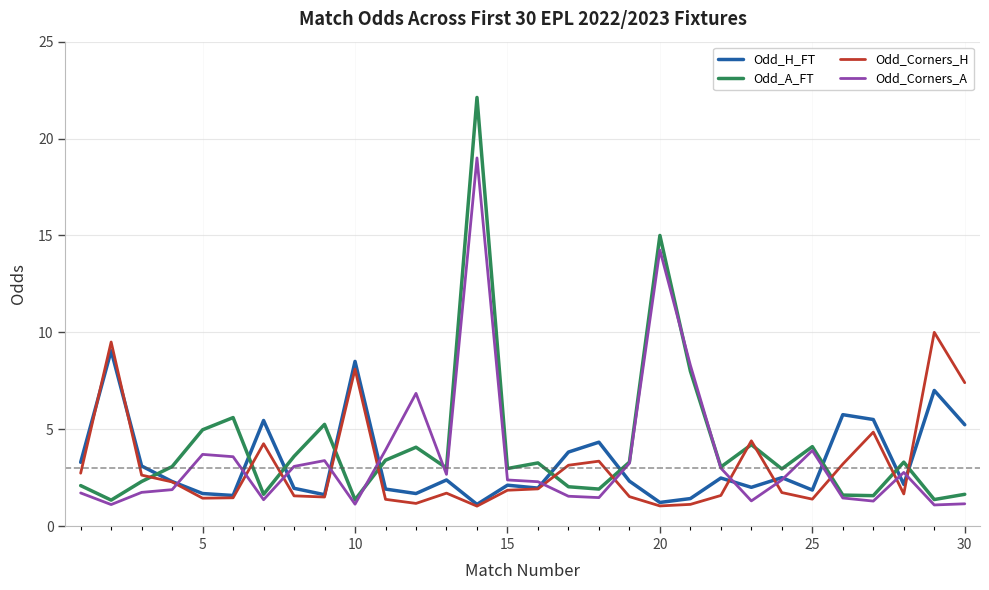

What is the greatest value displayed?

22.1